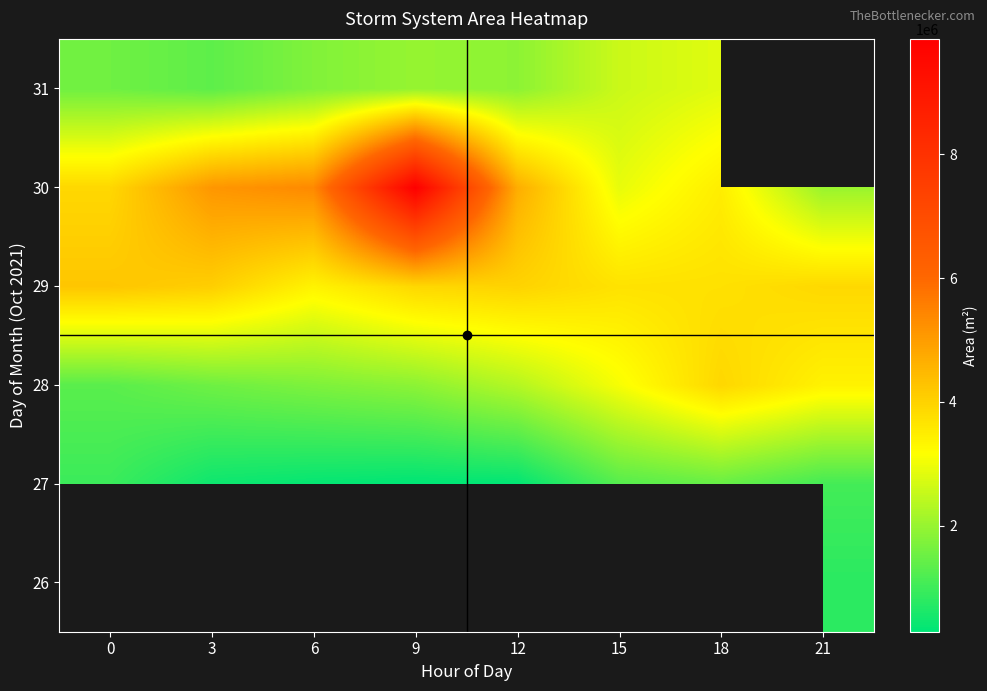

Rank the series by their maximum value, from lowest to highest.

31, 26, 27, 28, 29, 30